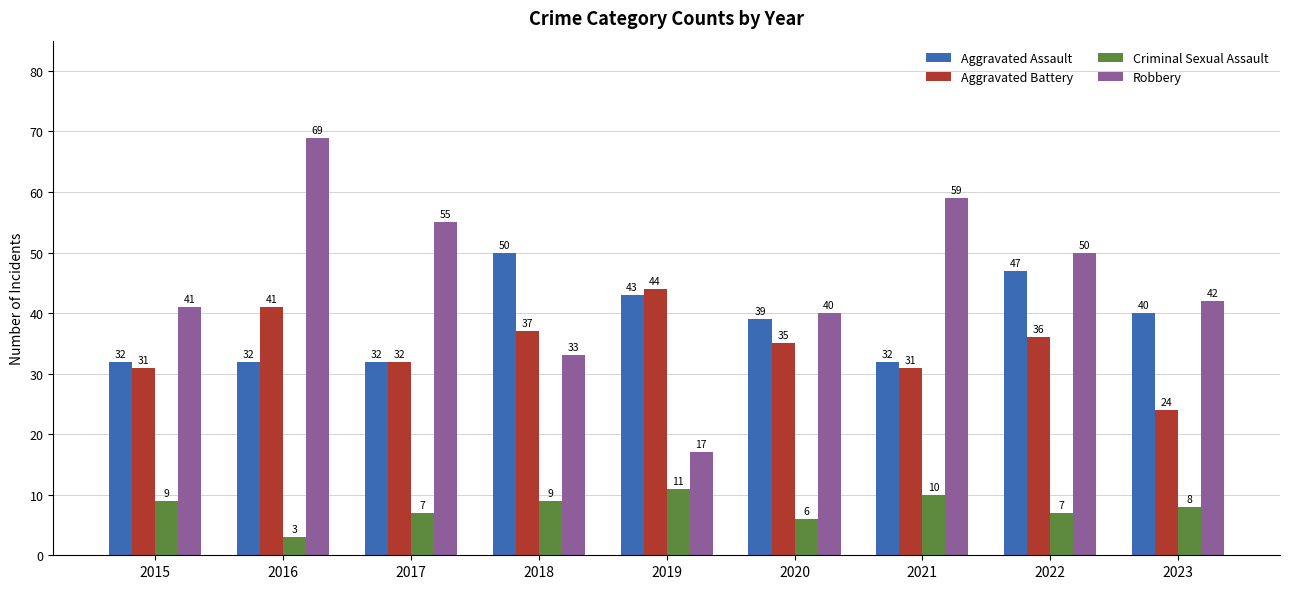

What is the minimum value shown in the chart?

3